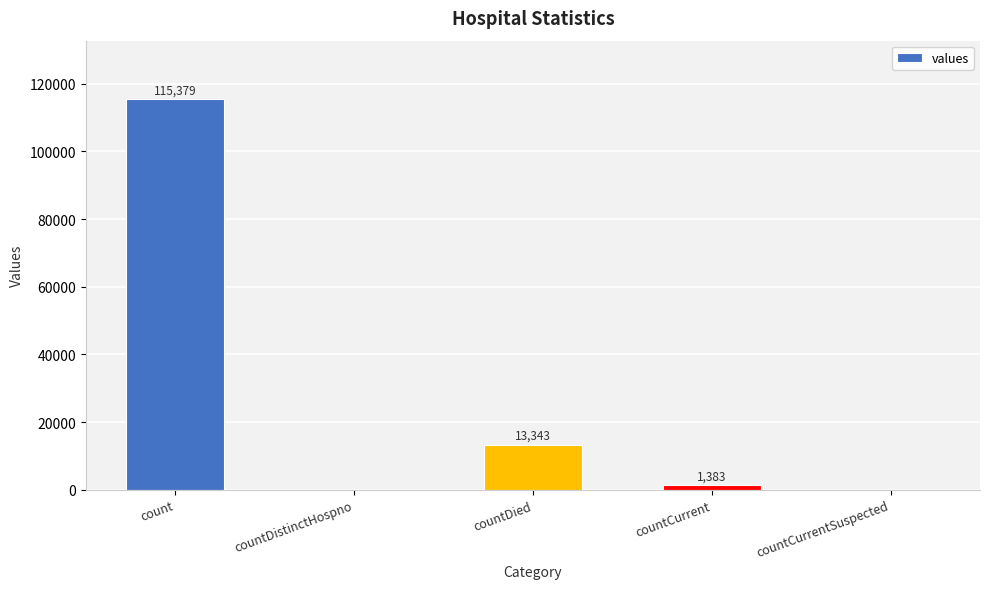

The chart shows a value of 22650 at countDied. True or false?

False